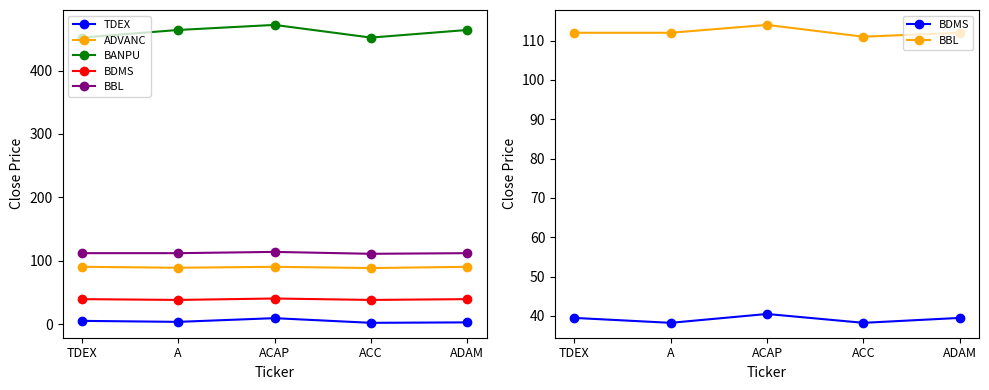

Which series has the largest range (max minus min)?

BANPU